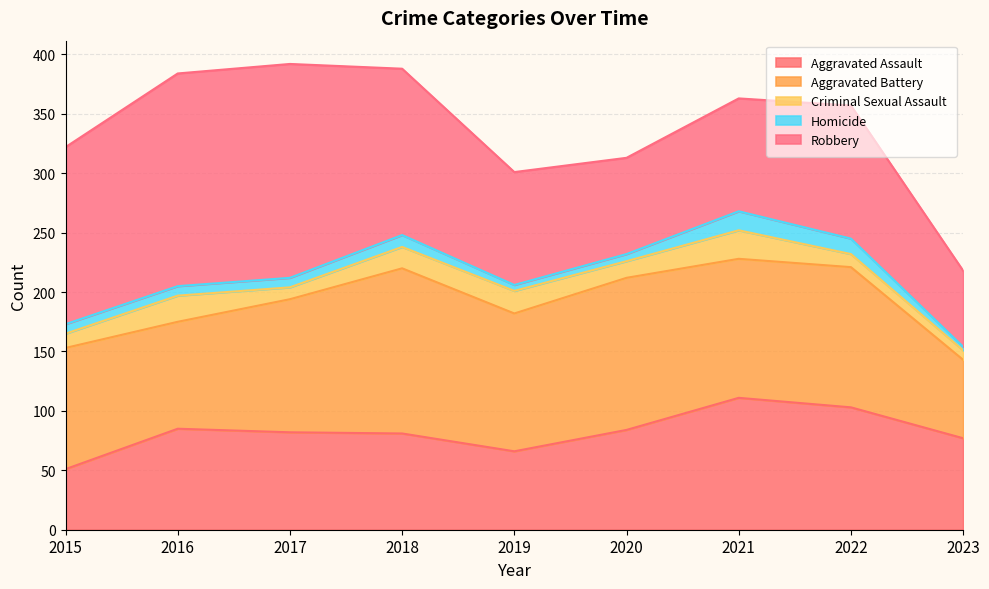

What is the total value across all series at 2023?

218